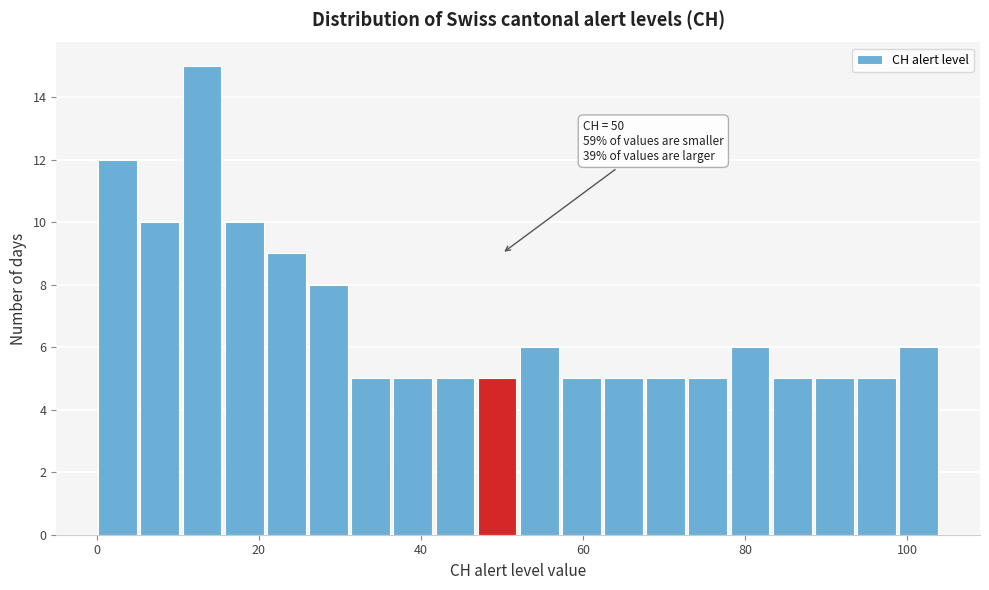

Read against the x-axis, roughly where is the centre of the tallest bar?

14